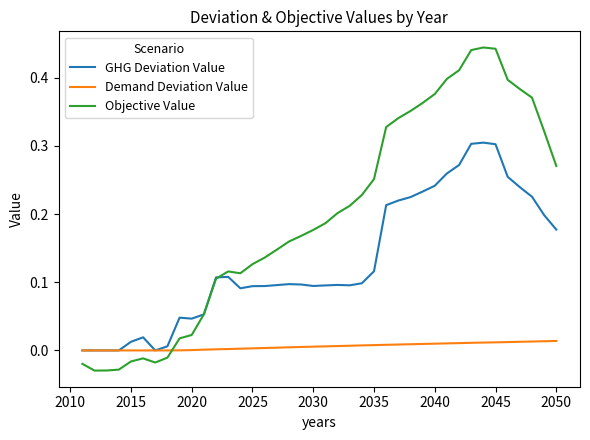

Does the chart display data point markers on the line(s)?

No